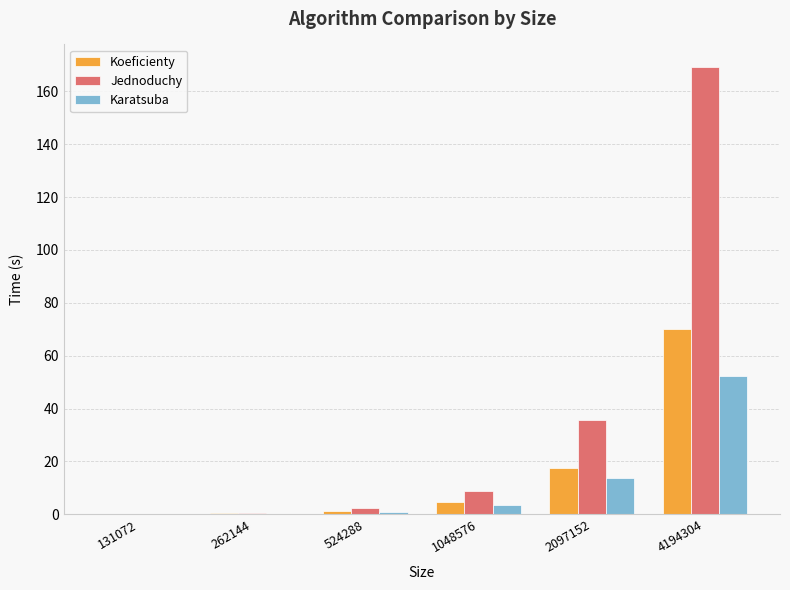

What is the greatest value displayed?

169.2